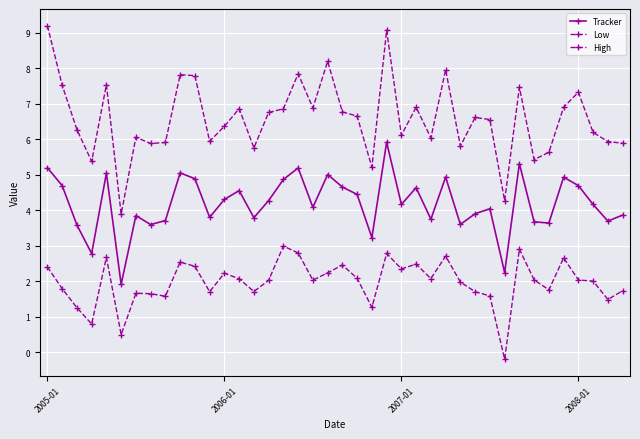

Is this an area chart (filled region under the line)?

No